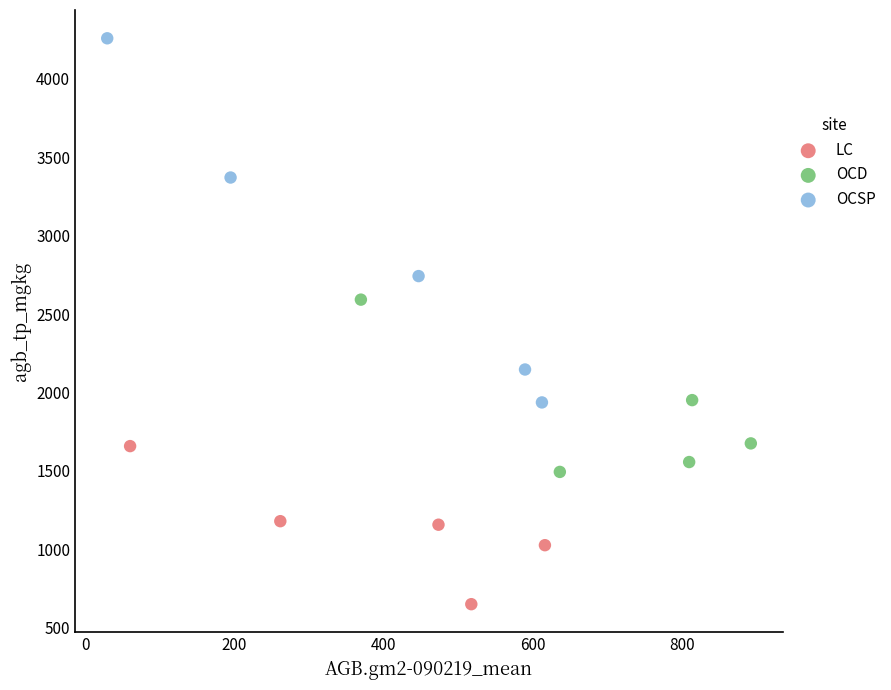

Which series contains the lowest Y value?

LC